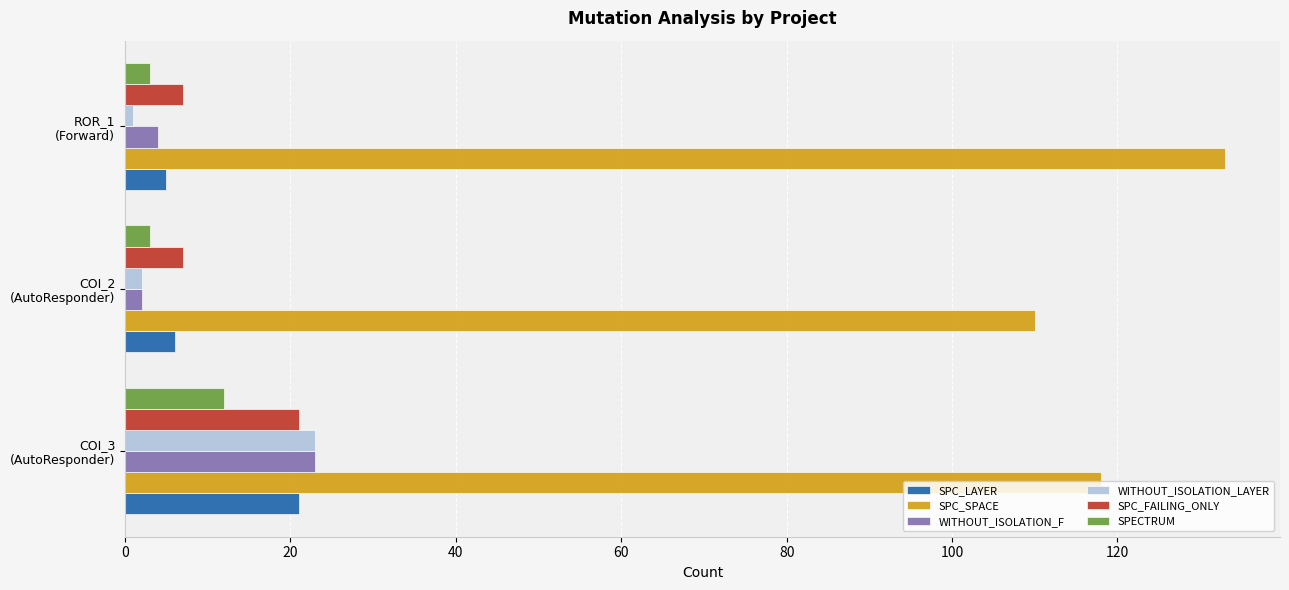

What is the average value of the SPC_SPACE series?

120